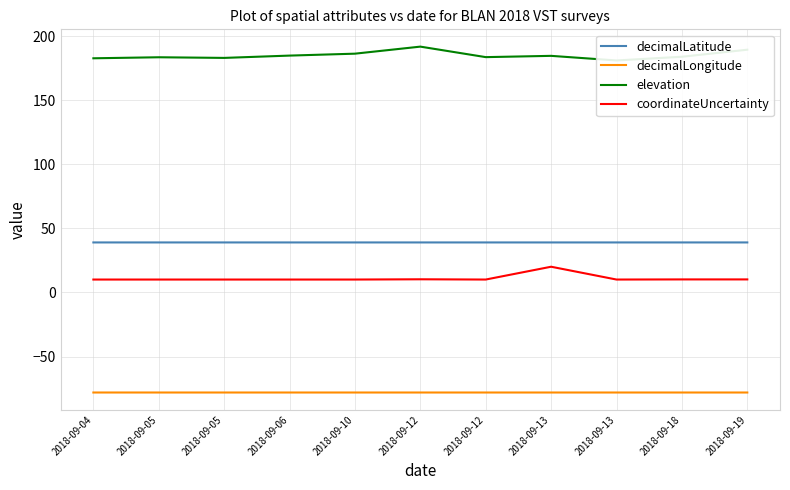

Which category has the highest value across all series?

2018-09-12